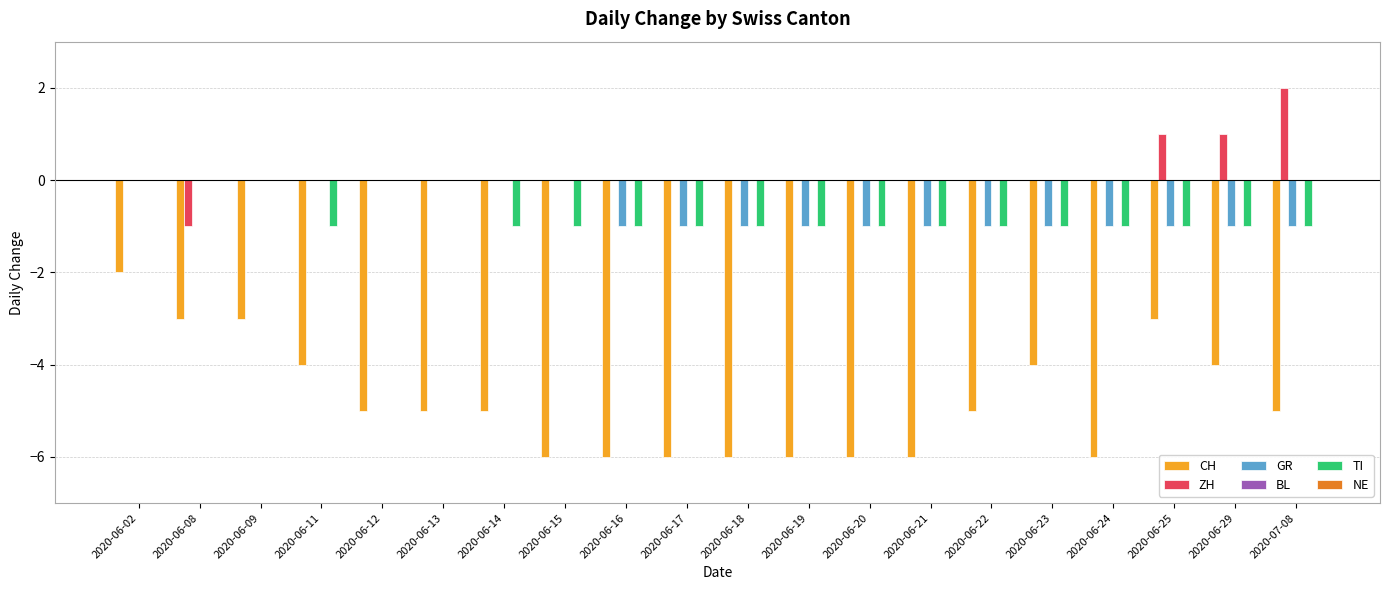

The value of GR at 2020-06-12 is 0. True or false?

True